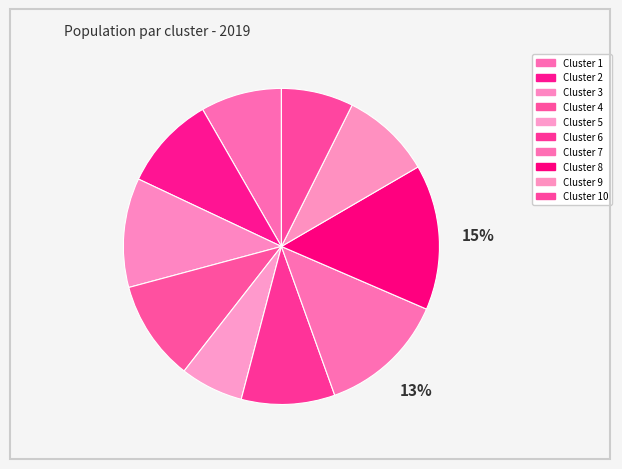

To the nearest percent, what is the average slice percentage?

10%